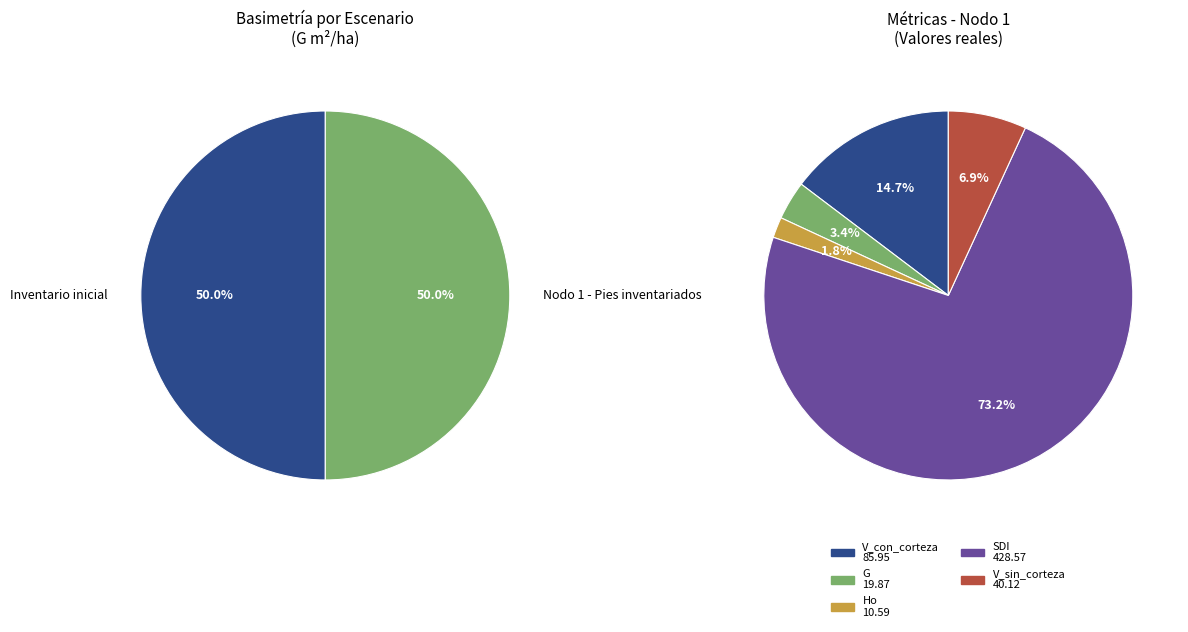

Count the number of slices in the pie.

2